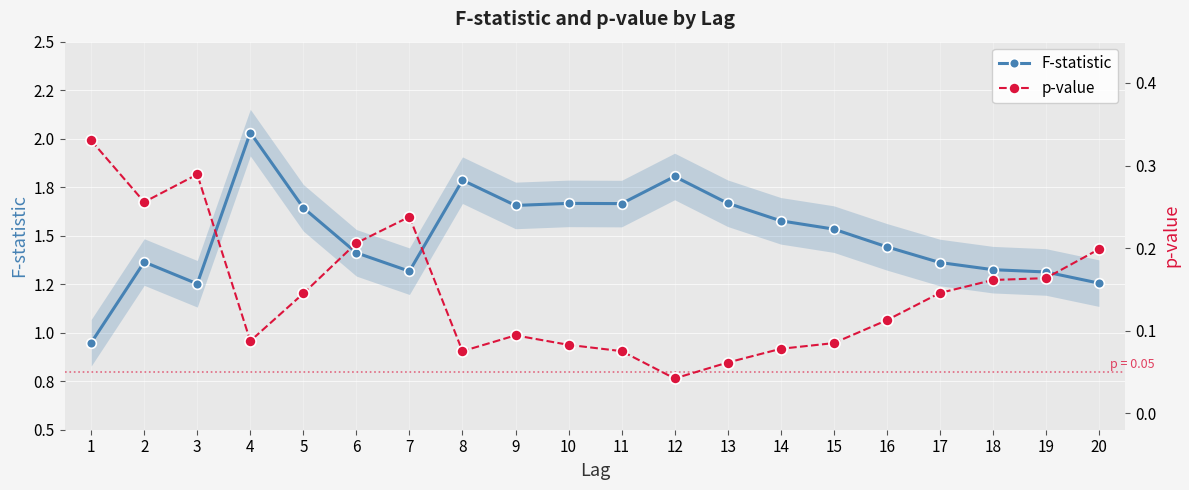

Is this an area chart (filled region under the line)?

No